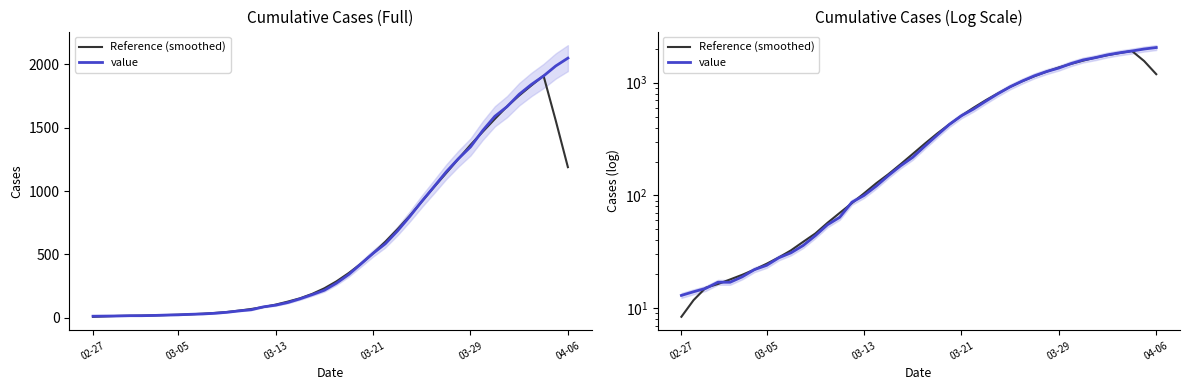

At which category does the chart reach its minimum across all series?

02-27